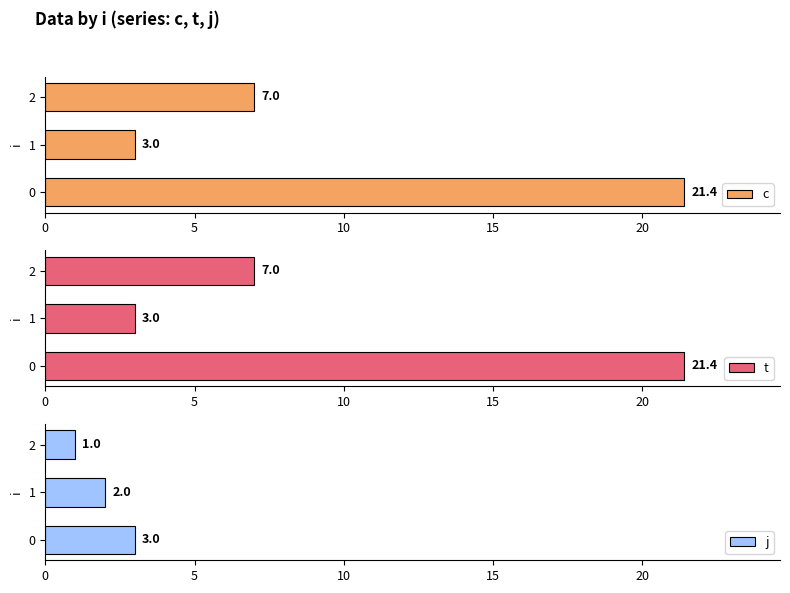

What is the average value of the c series?

10.5